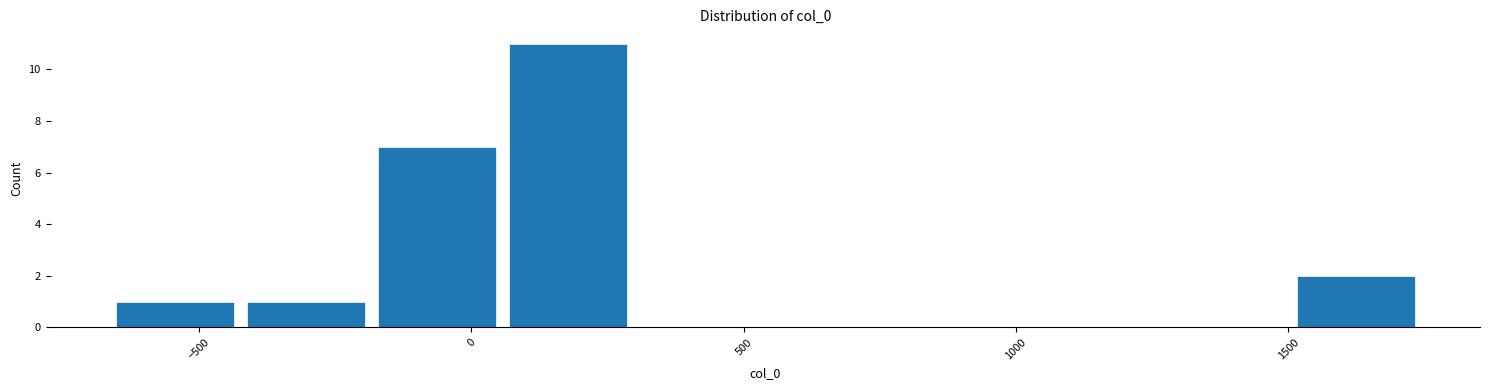

Over which range of the x-axis is the bar tallest?

50 to 300